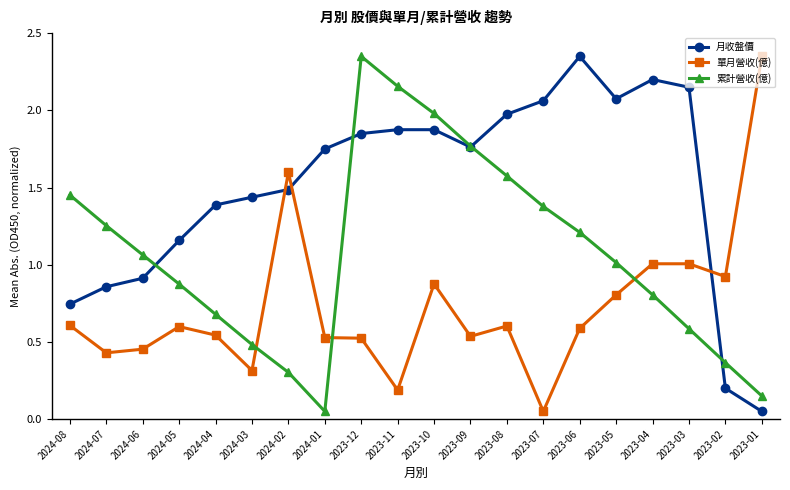

How many interior local valleys does the 月收盤價 series have?

2